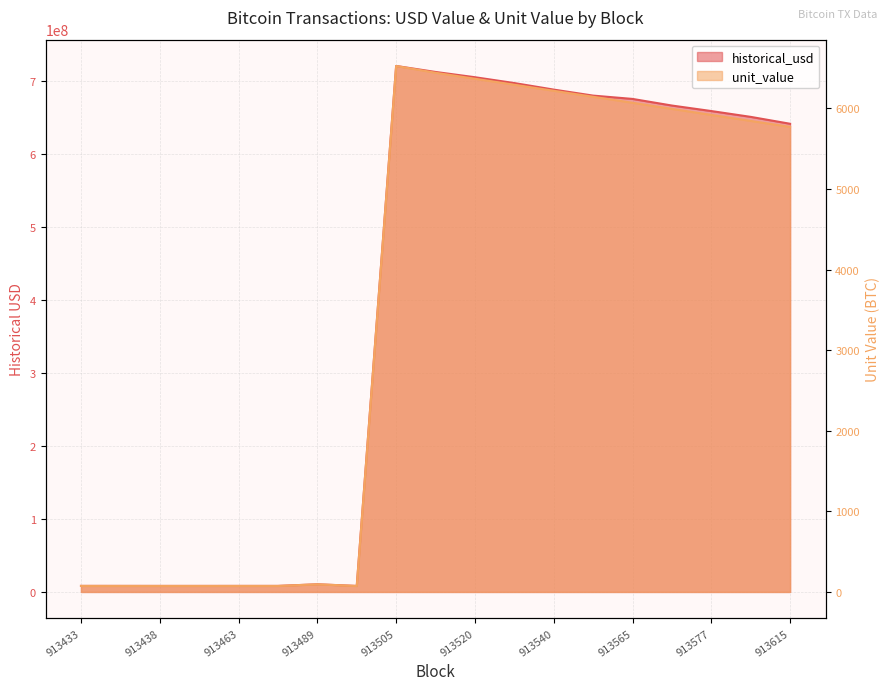

What is the value of the unit_value point at the 16th from the left?

5994.1